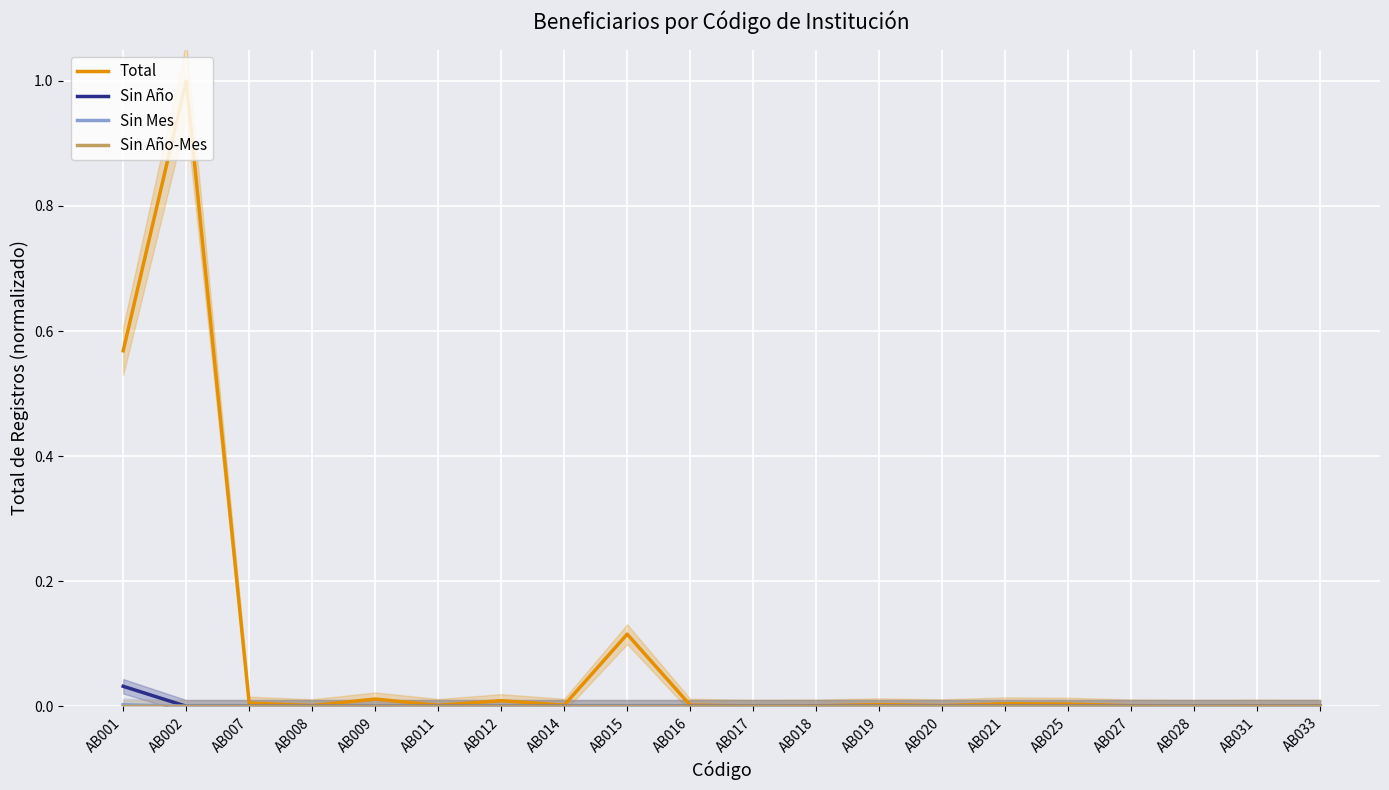

Where is Total nearest to the value 0?

AB028